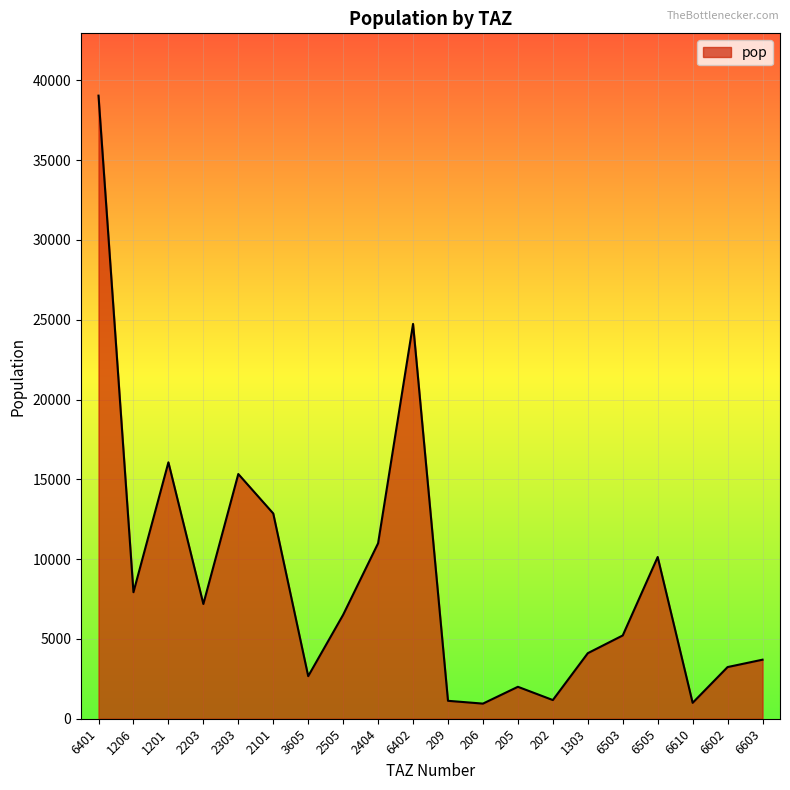

Which label corresponds to the largest value in the chart?

6401